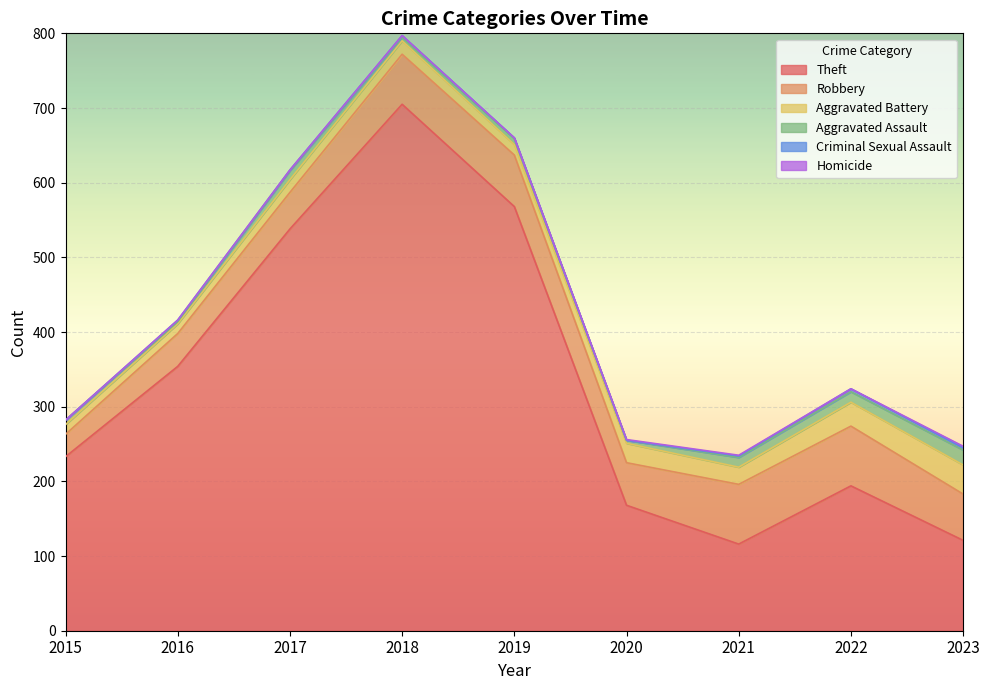

Does the chart display data point markers on the line(s)?

No